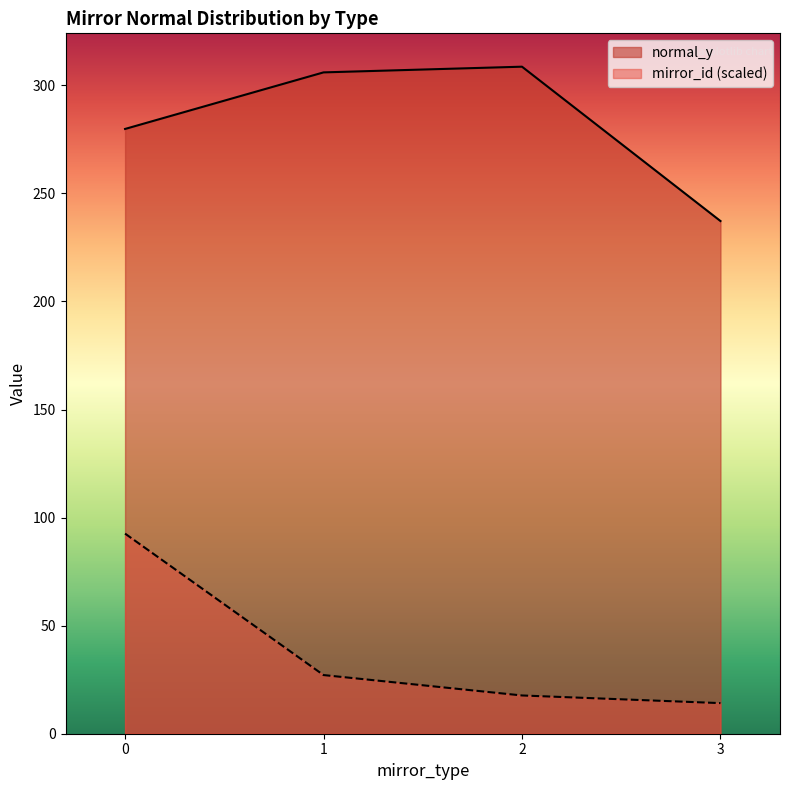

True or false: mirror_id has a value of -12.9 at 23.

False